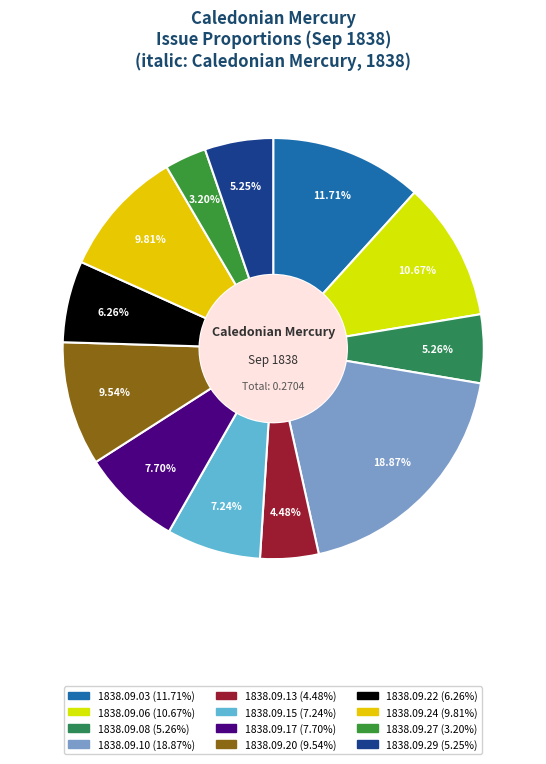

To the nearest percent, what is the average slice percentage?

8%